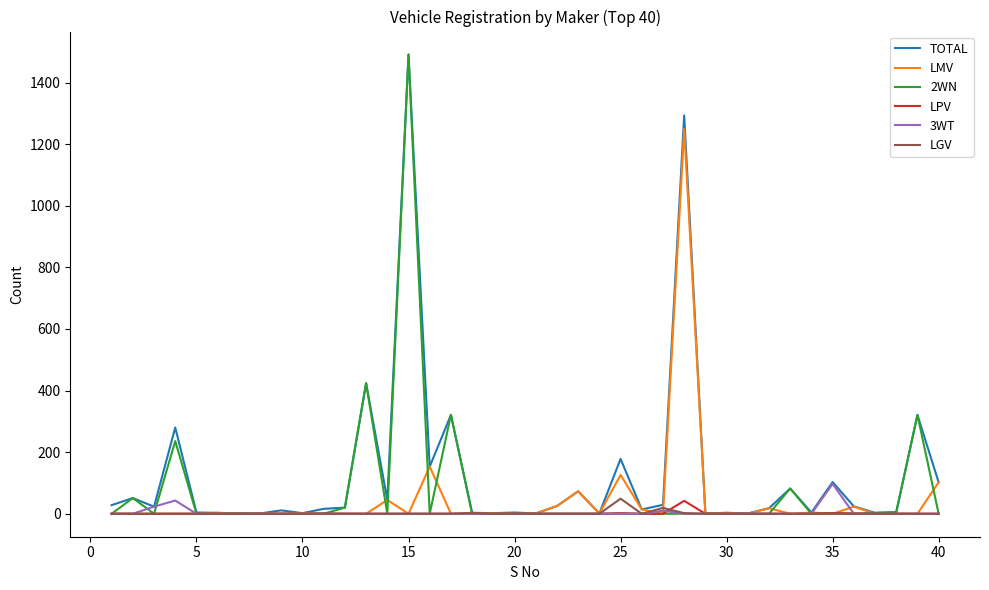

What are all the series names shown in the legend?

TOTAL, LMV, 2WN, LPV, 3WT, LGV